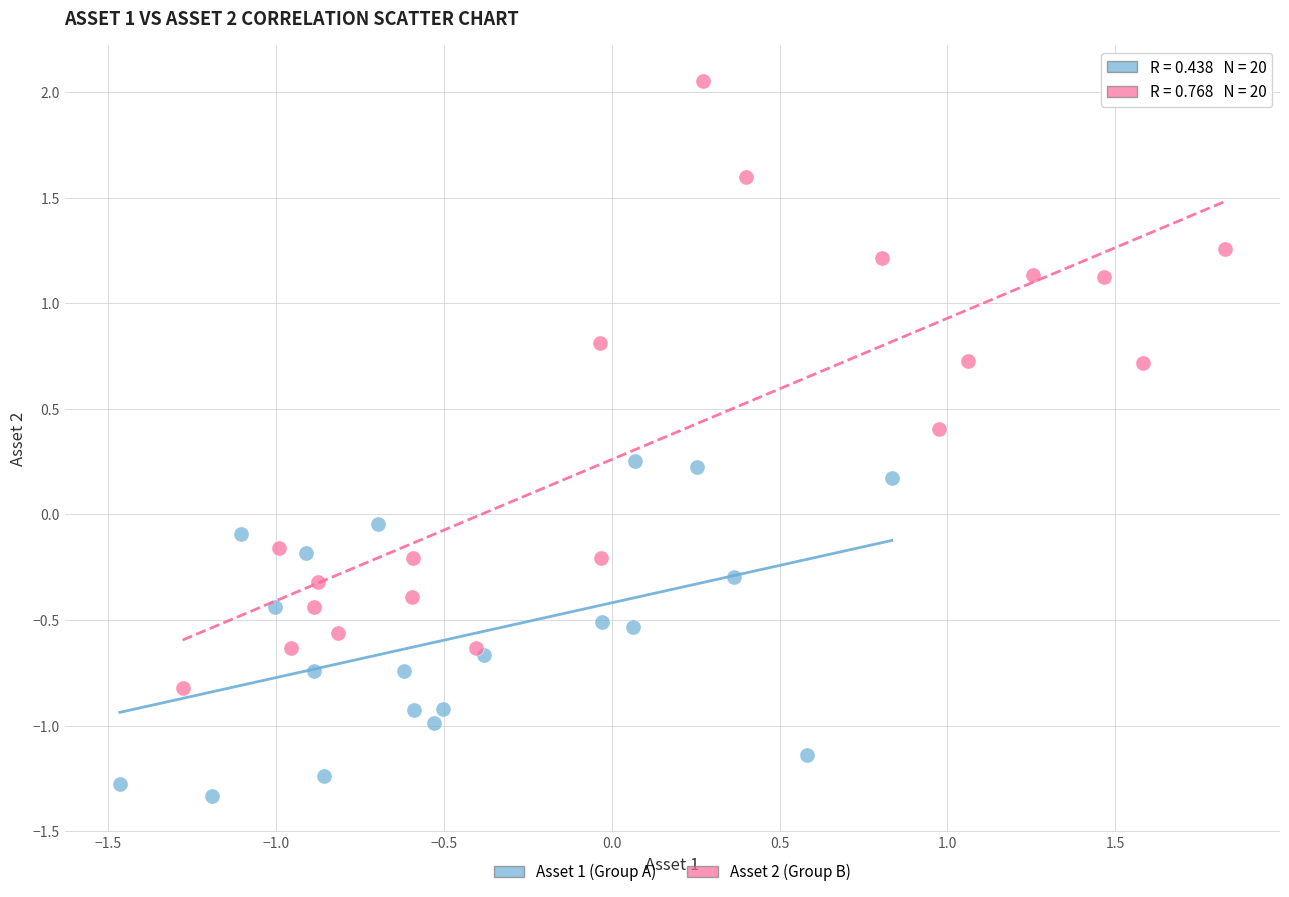

What are all the series names shown in the legend?

Asset 1 (Group A), Asset 2 (Group B)